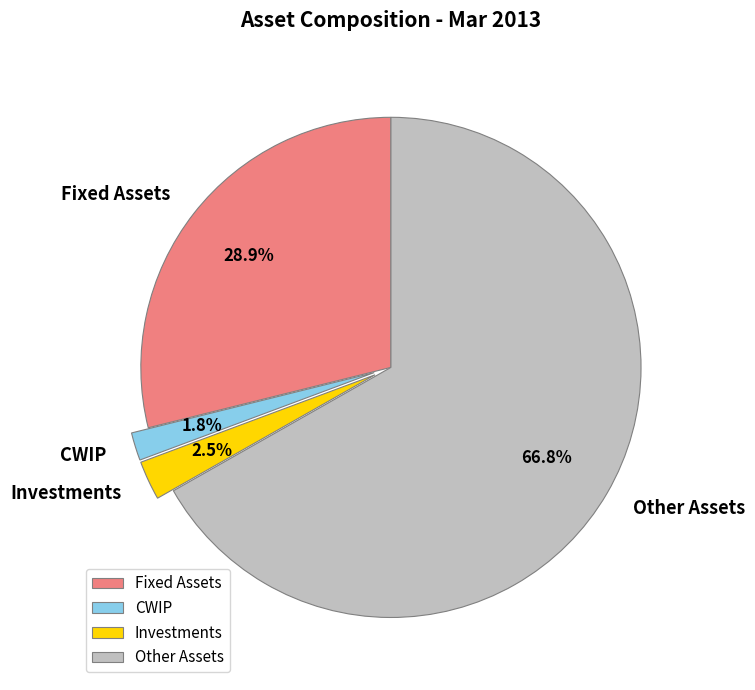

How many slices are in this pie chart?

4